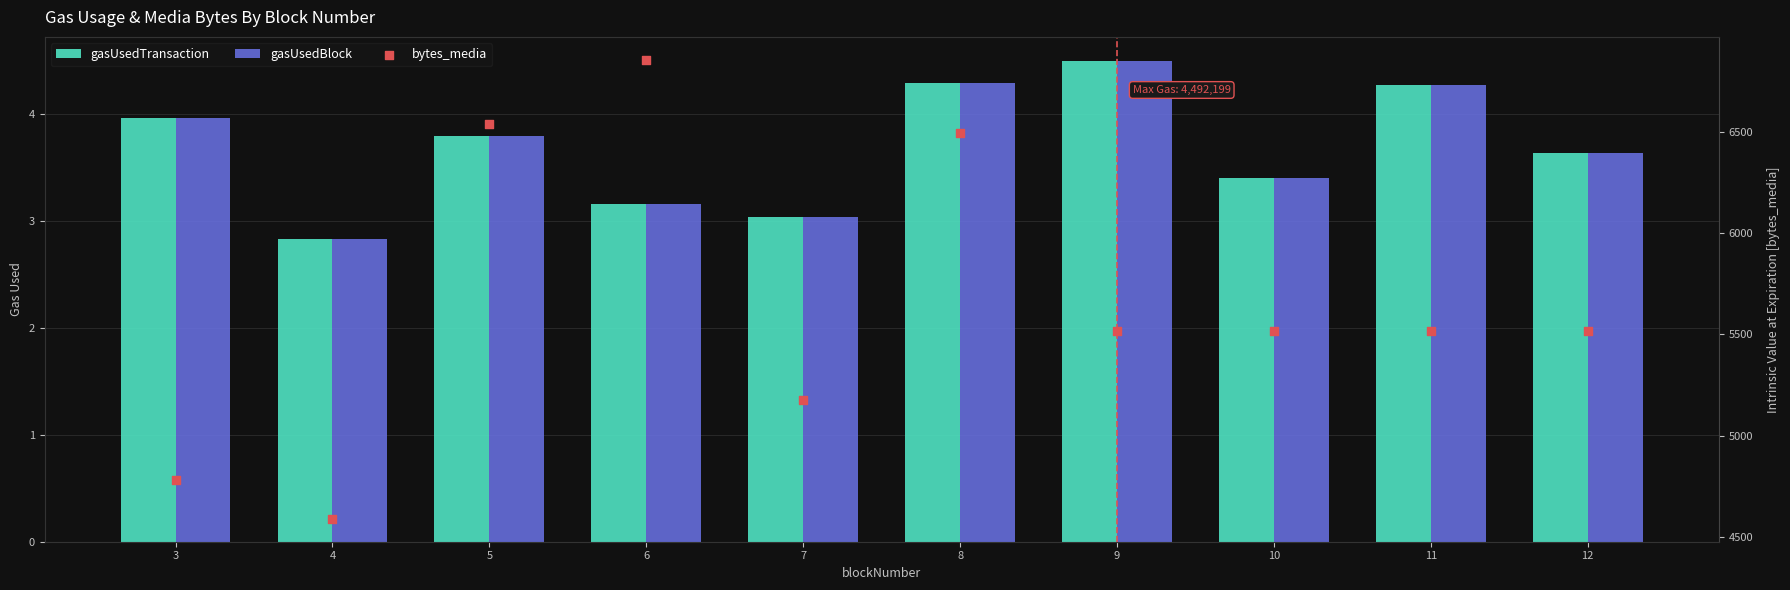

Which series has the largest Y range (max minus min)?

bytes_media